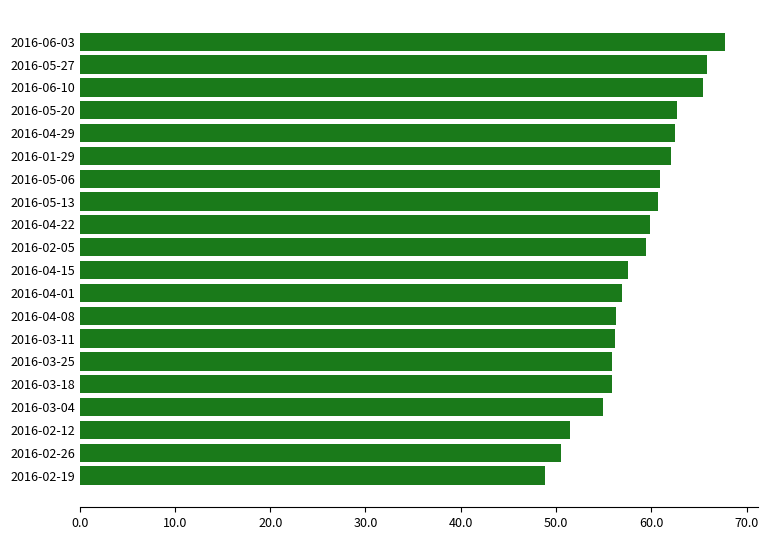

Where is the data nearest to the value 58?

2016-04-15